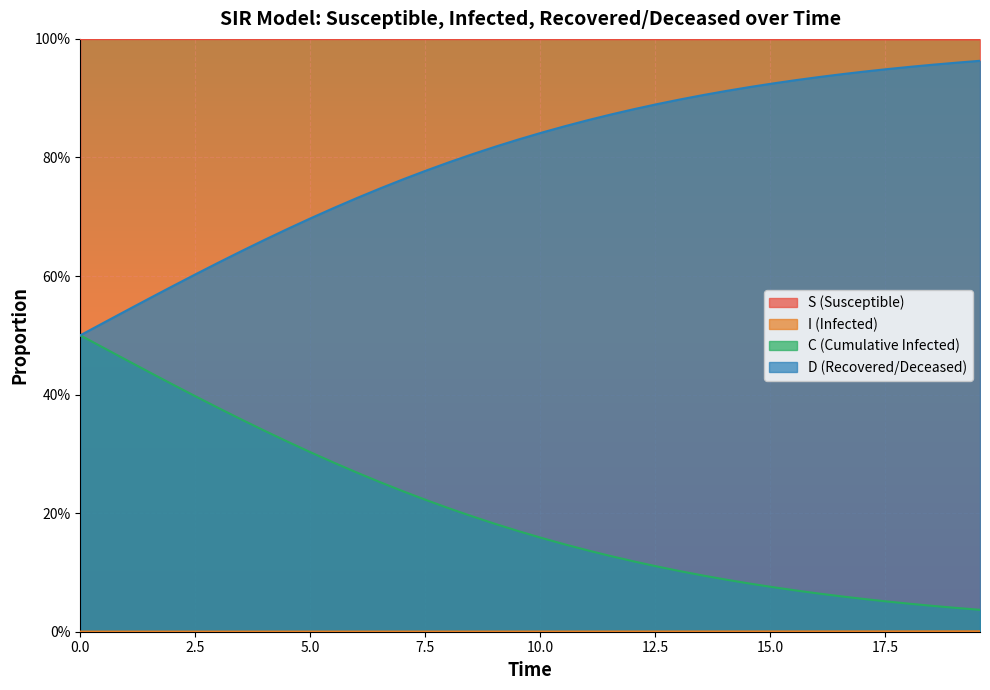

True or false: I has more than 2 points higher than both neighbors.

False